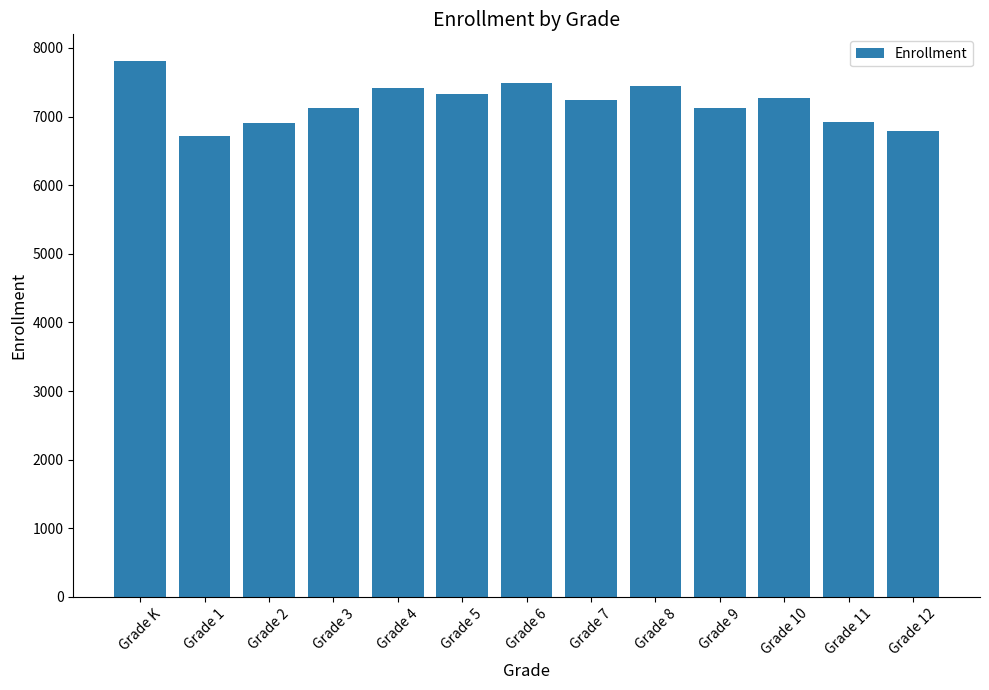

What is the smallest value displayed?

6711